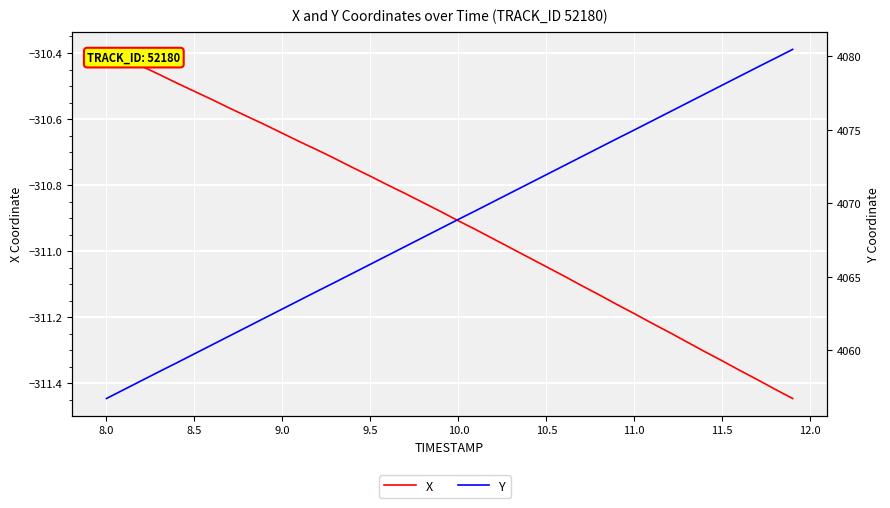

True or false: X has more than 0 interior local peaks.

False